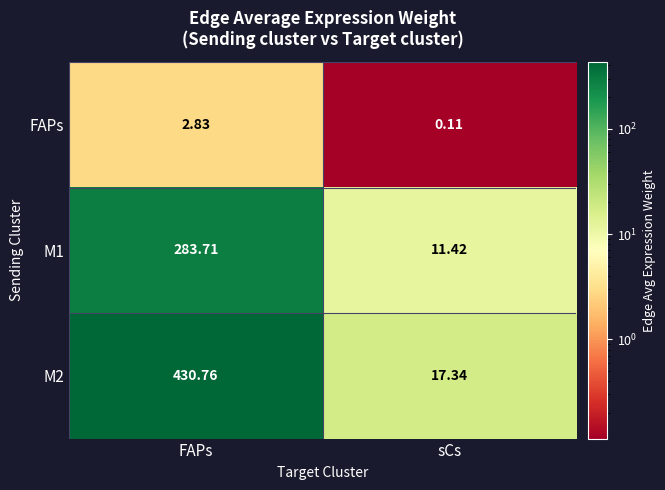

Rank the series by their average value, from lowest to highest.

FAPs, M1, M2